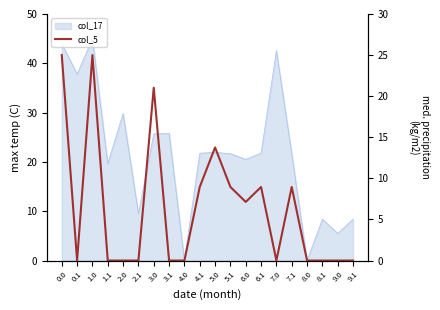

What is the label of the 10th point from the right?

5.0